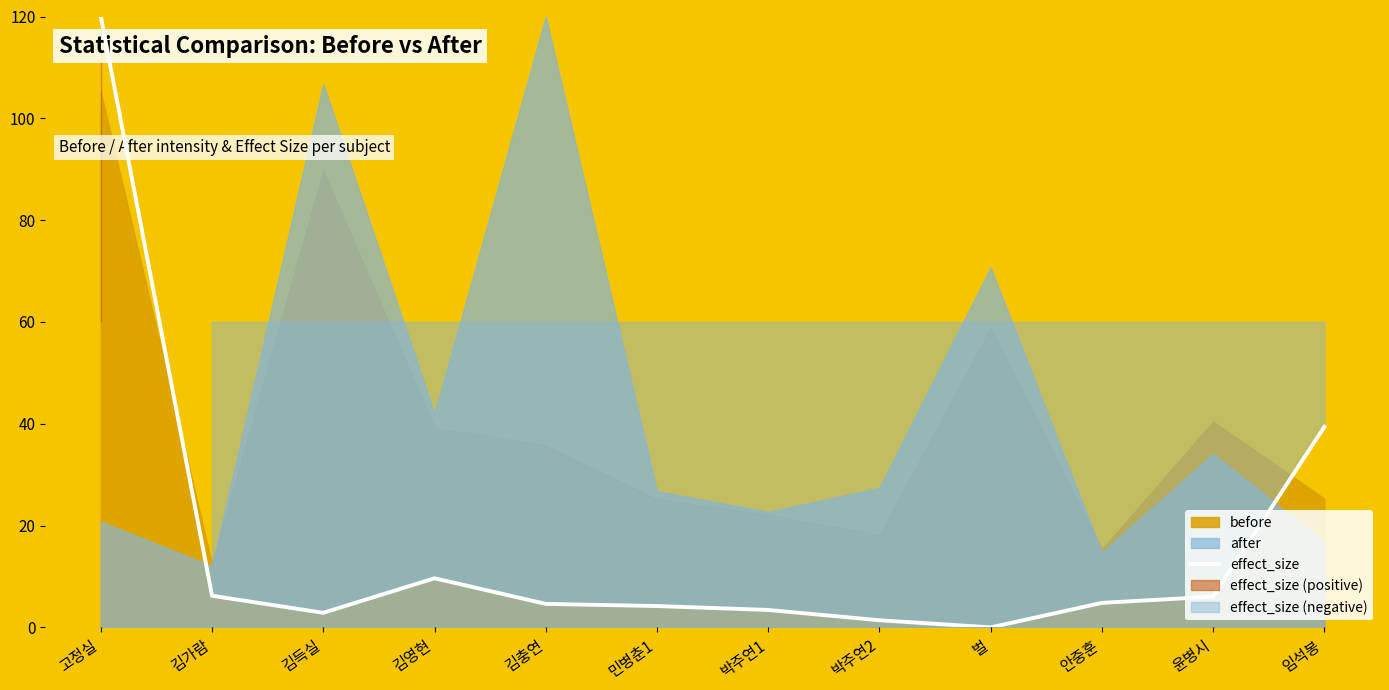

The value of effect_size at 안중훈 is 4.8. True or false?

True